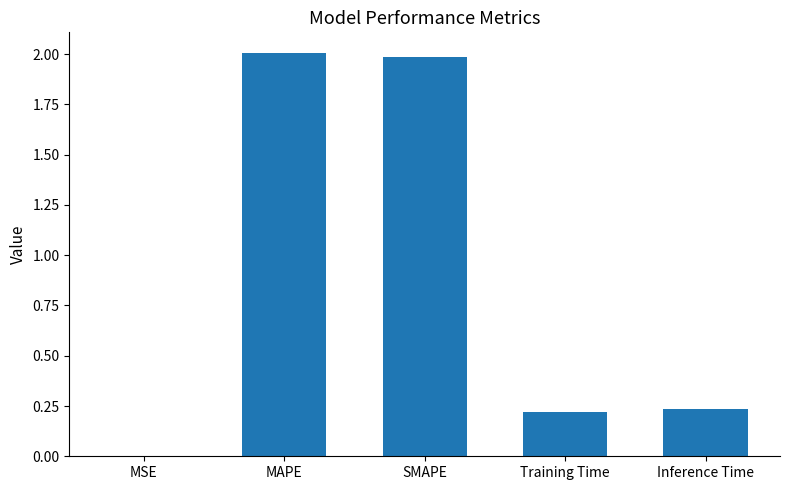

What is the average value?

0.9